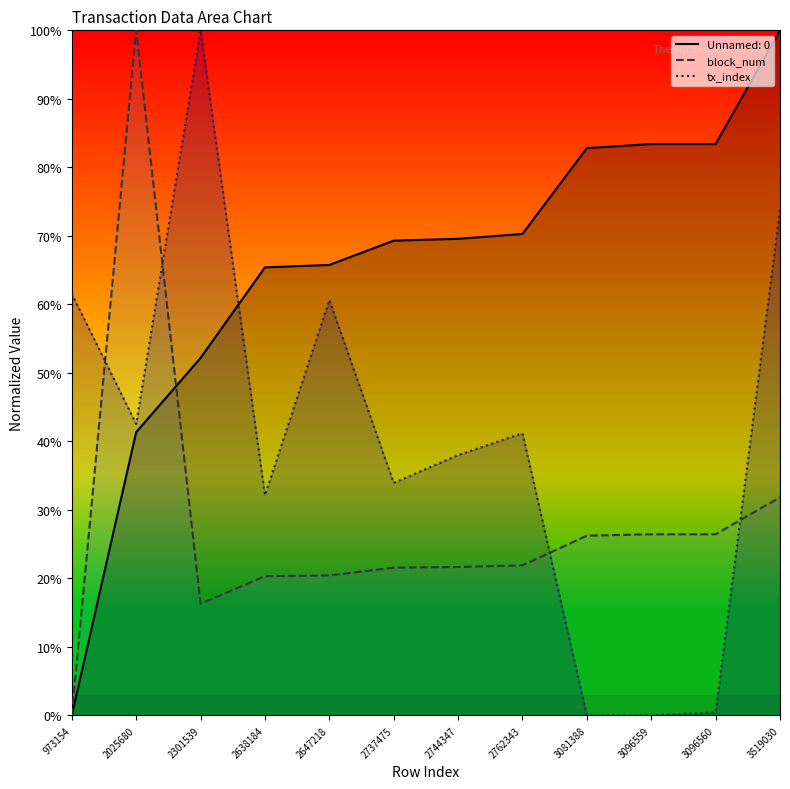

Which label corresponds to the largest value in the chart?

2025680